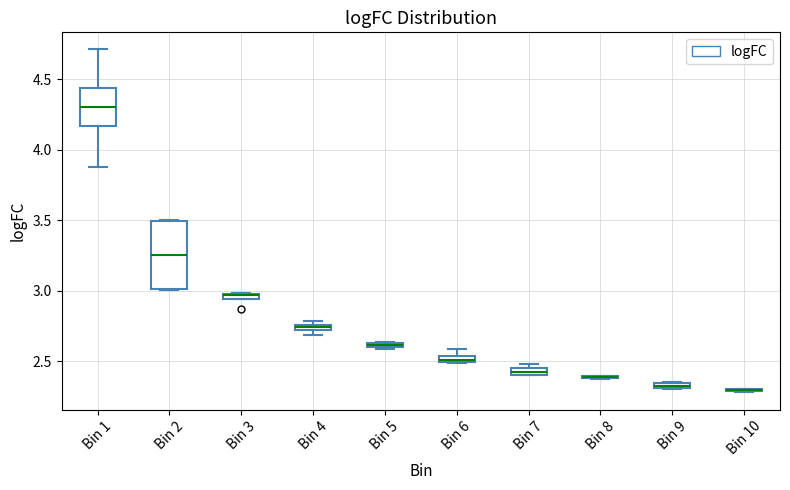

Comparing the boxes themselves (not the whiskers), which one is the tallest?

Bin 2